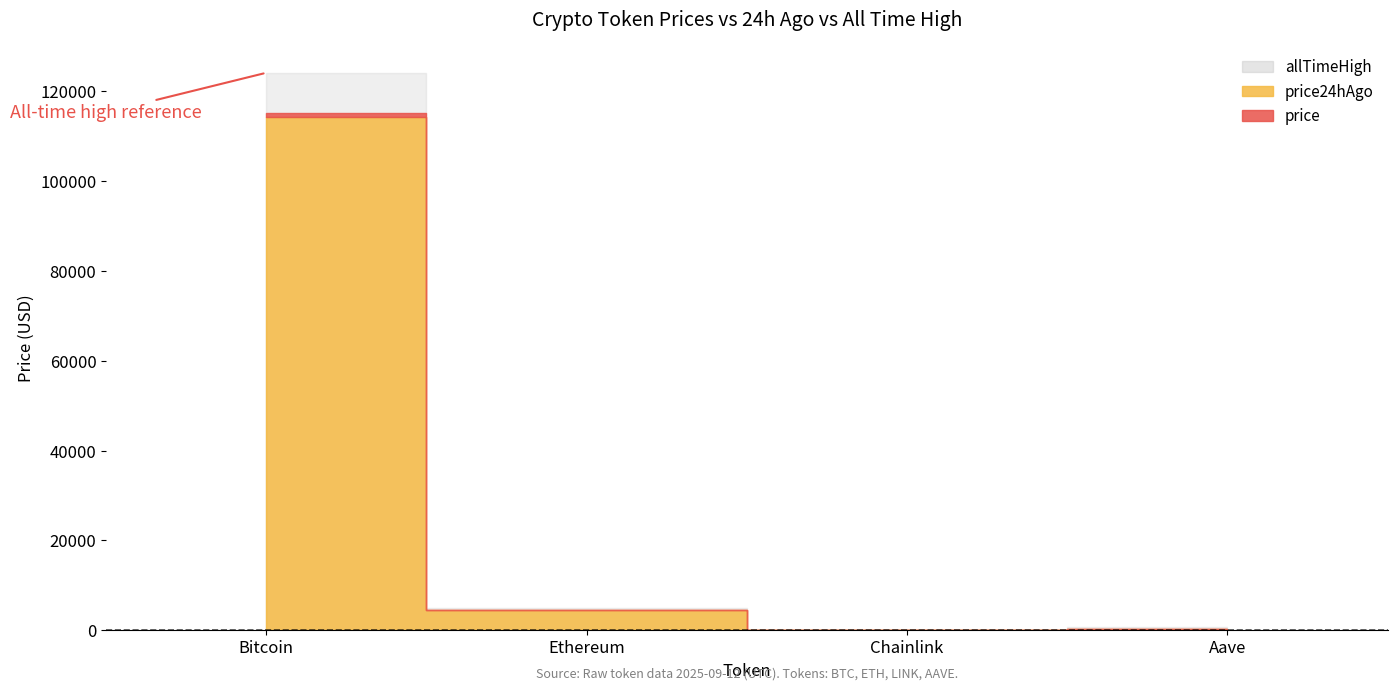

True or false: price24hAgo has more than 0 interior local peaks.

False